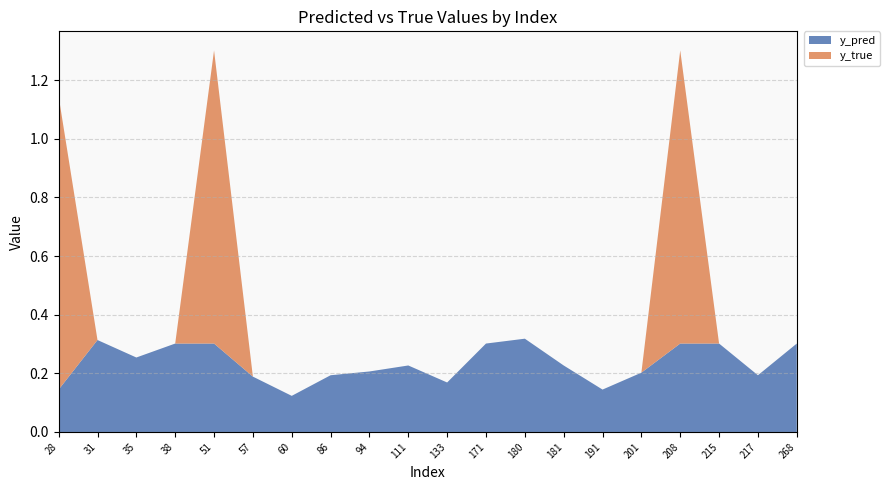

Reading left to right, what are all the values shown in this chart?

y_pred: 0.1	0.3	0.3	0.3	0.3	0.2	0.1	0.2	0.2	0.2	0.2	0.3	0.3	0.2	0.1	0.2	0.3	0.3	0.2	0.3
y_true: 1.0	0.0	0.0	0.0	1.0	0.0	0.0	0.0	0.0	0.0	0.0	0.0	0.0	0.0	0.0	0.0	1.0	0.0	0.0	0.0